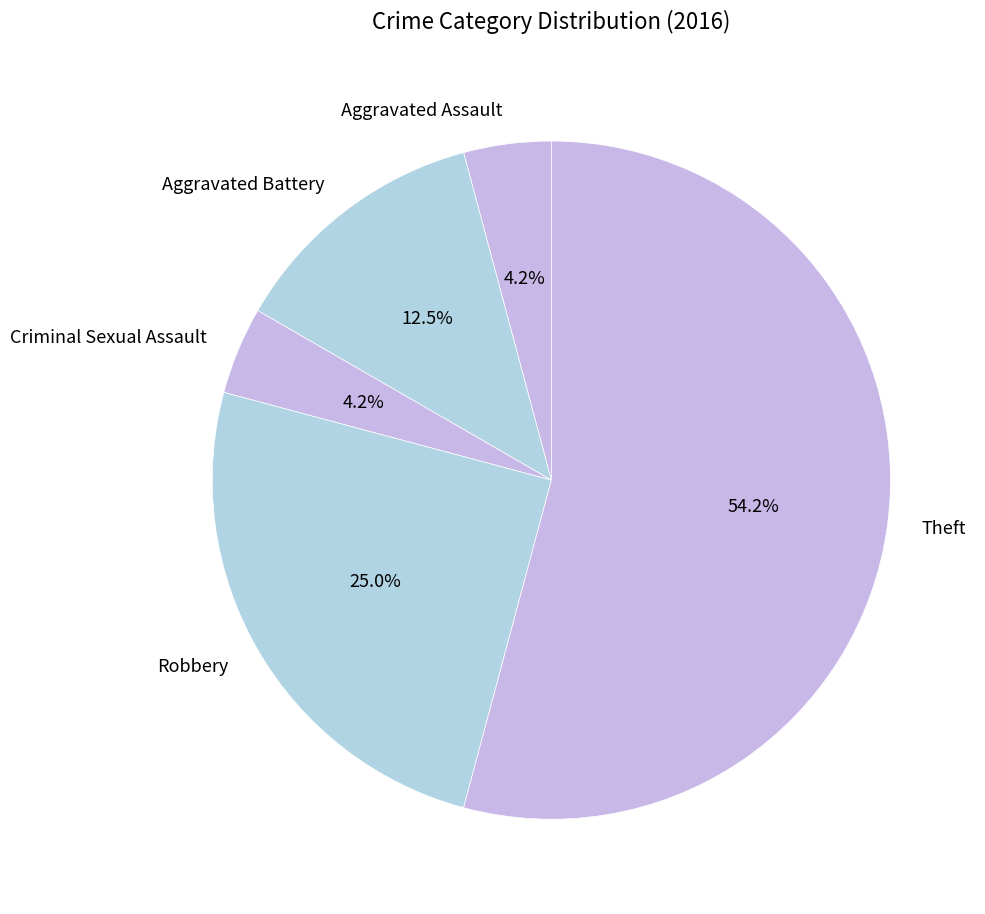

What is the majority slice?

Theft